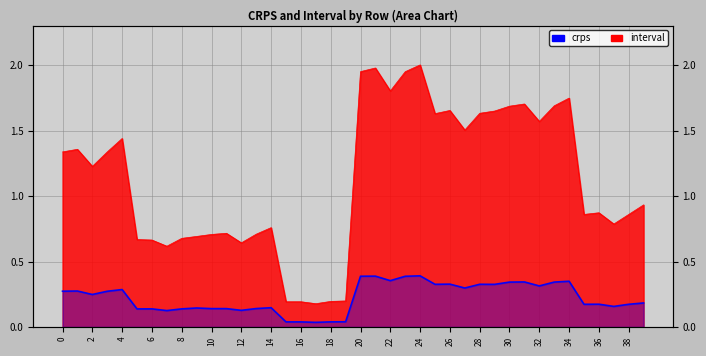

Which has a higher value, 8 or 18?

8